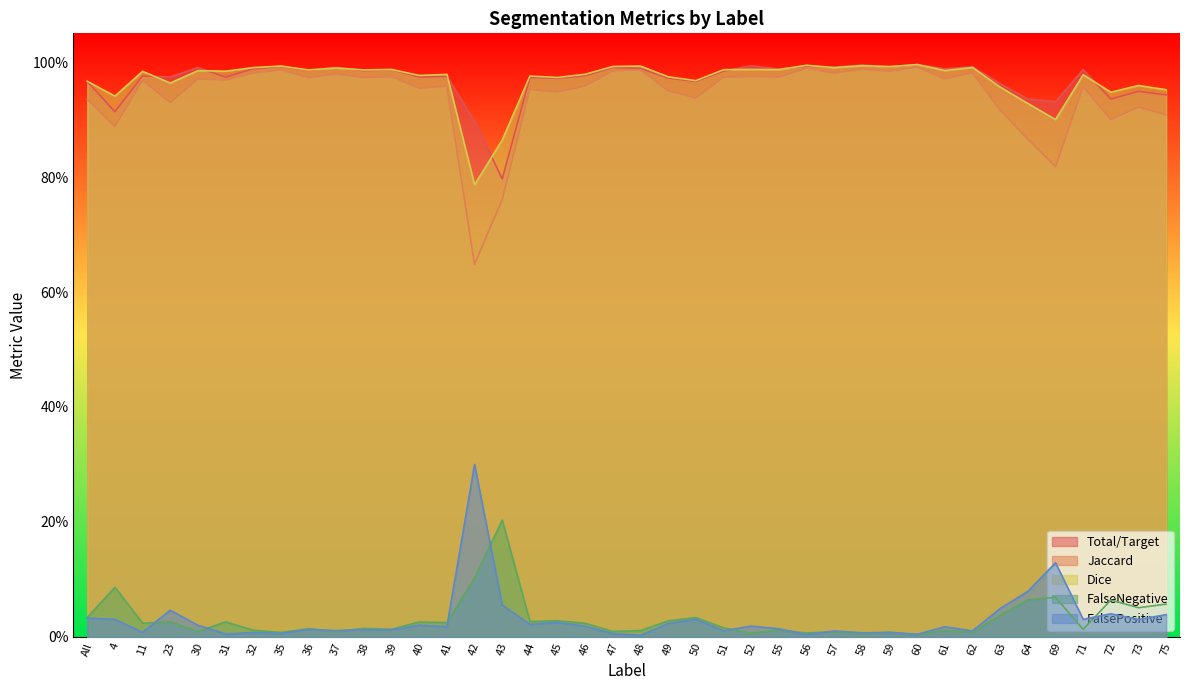

What are all the series names shown in the legend?

Total/Target, Jaccard, Dice, FalseNegative, FalsePositive